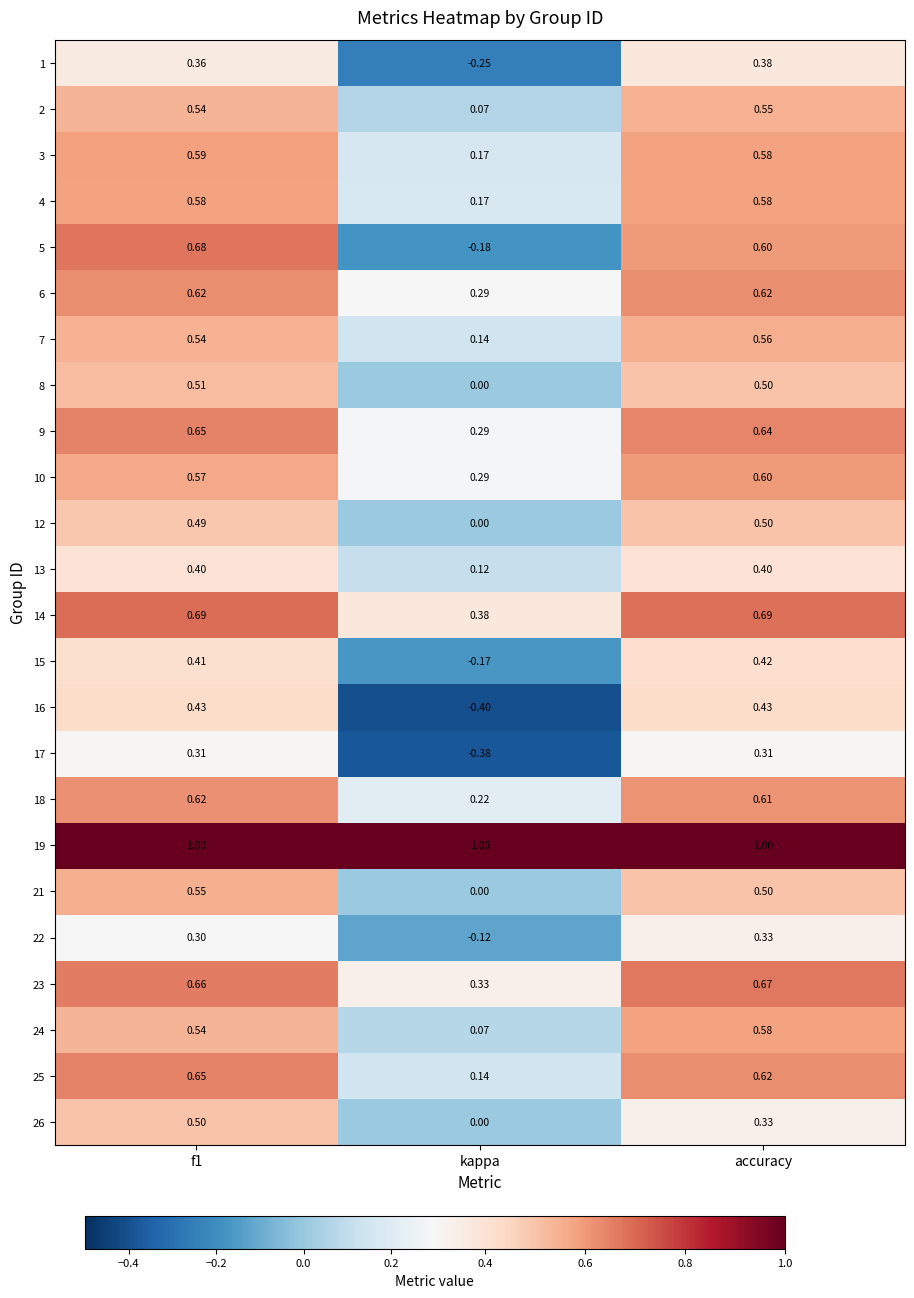

Which series has the largest total across all categories?

19